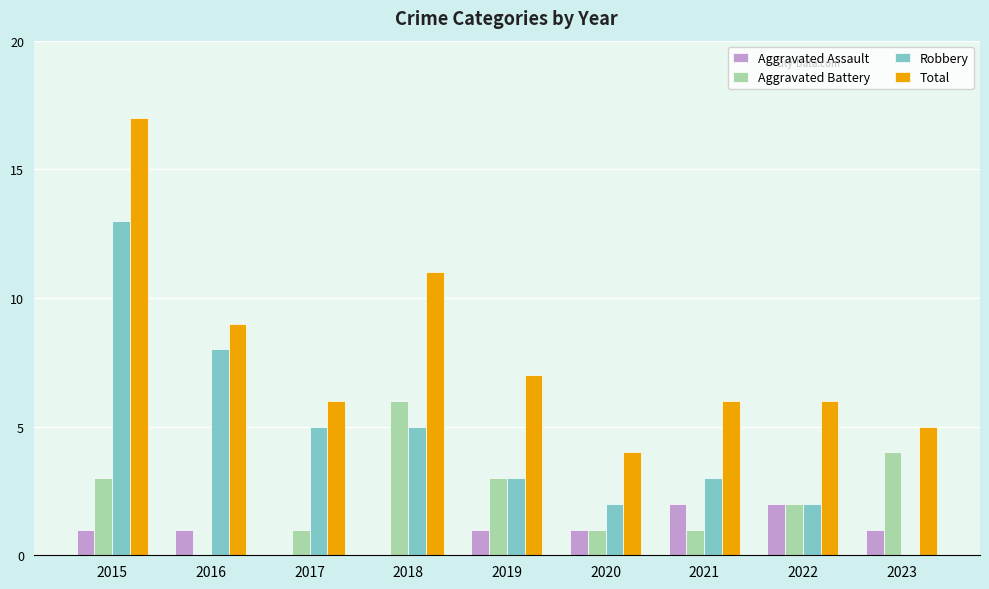

Reading right to left, transcribe all the data shown in this chart.

Aggravated Assault: 1	2	2	1	1	0	0	1	1
Aggravated Battery: 4	2	1	1	3	6	1	0	3
Robbery: 0	2	3	2	3	5	5	8	13
Total: 5	6	6	4	7	11	6	9	17